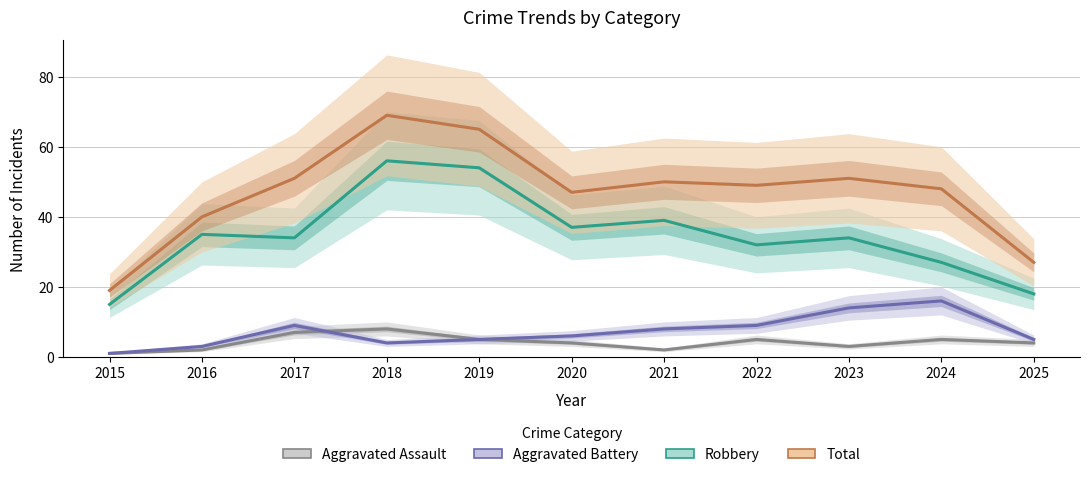

The Aggravated Battery series shows 14 at 2023. True or false?

True